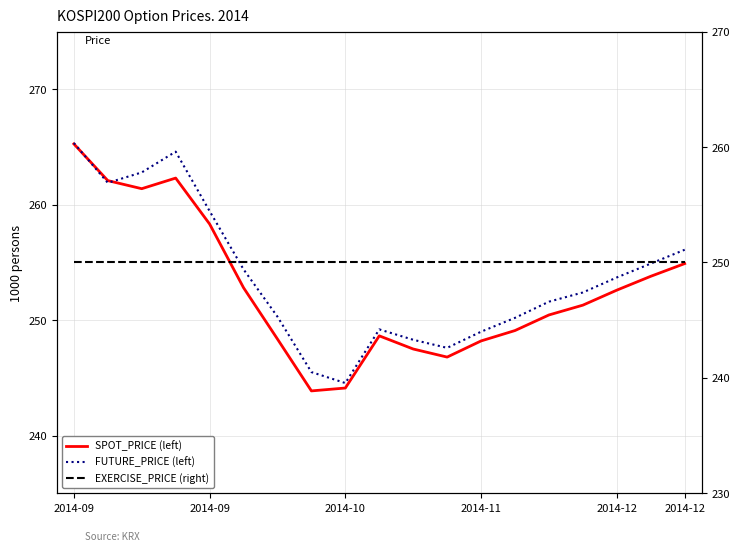

Reading left to right, what are all the values shown in this chart?

SPOT_PRICE (left): 265.3	262.1	261.4	262.3	258.3	252.8	248.4	243.9	244.1	248.6	247.5	246.8	248.2	249.1	250.4	251.3	252.6	253.8	254.9
FUTURE_PRICE (left): 265.4	261.9	262.8	264.6	259.4	254.4	250.3	245.5	244.6	249.2	248.3	247.6	249.0	250.2	251.6	252.4	253.7	254.9	256.1
EXERCISE_PRICE (right): 250.0	250.0	250.0	250.0	250.0	250.0	250.0	250.0	250.0	250.0	250.0	250.0	250.0	250.0	250.0	250.0	250.0	250.0	250.0